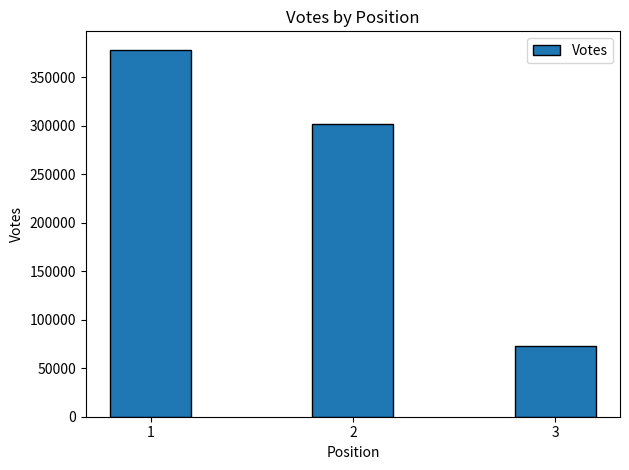

Is it true that the value at 2 is 302054?

True